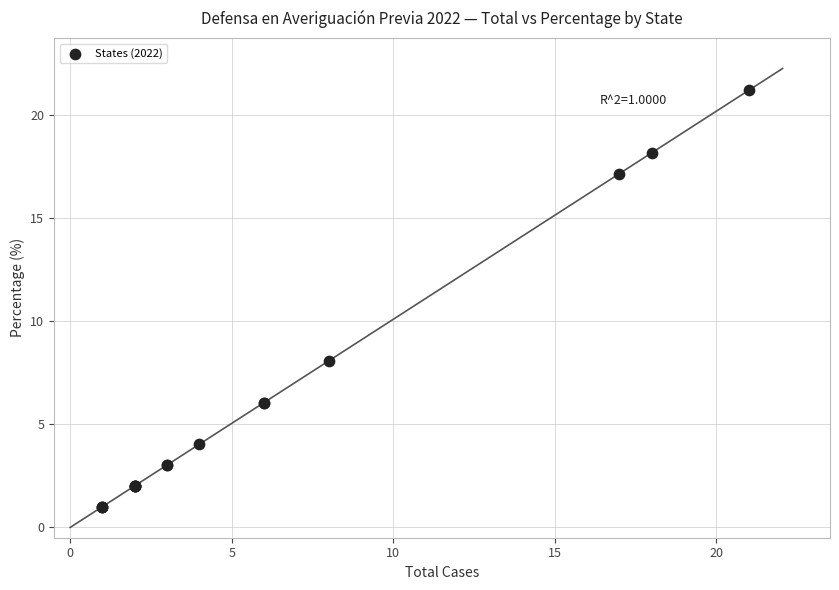

What Y value in the scatter plot is closest to 11?

8.1